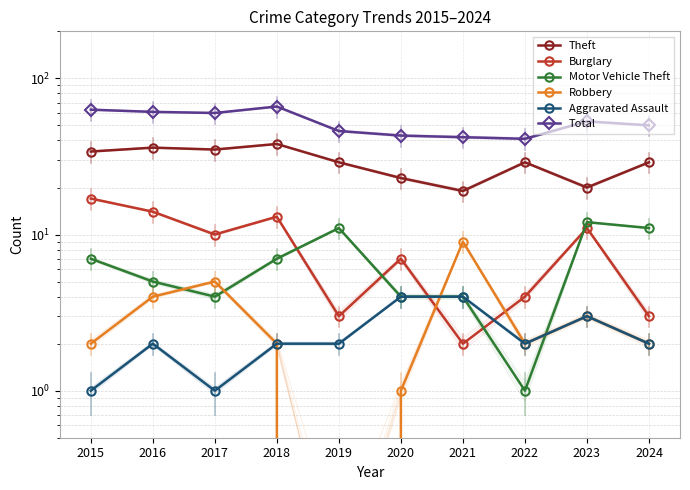

What value does the Burglary series have at 2020, to the nearest 10?

10